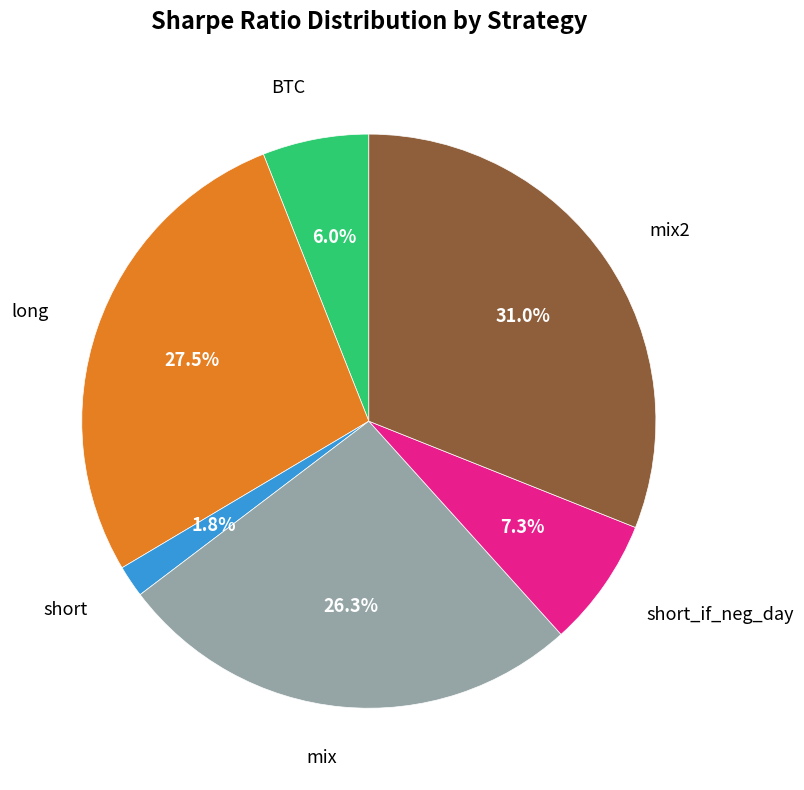

Which category has the smallest portion of the pie?

short